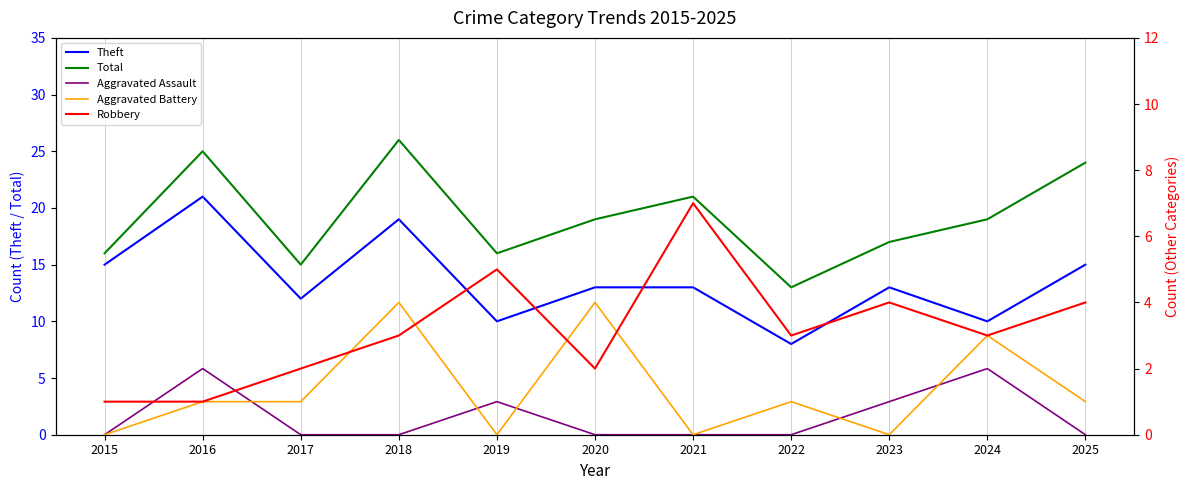

What is the sum of the Robbery values at 2023 and 2017?

6